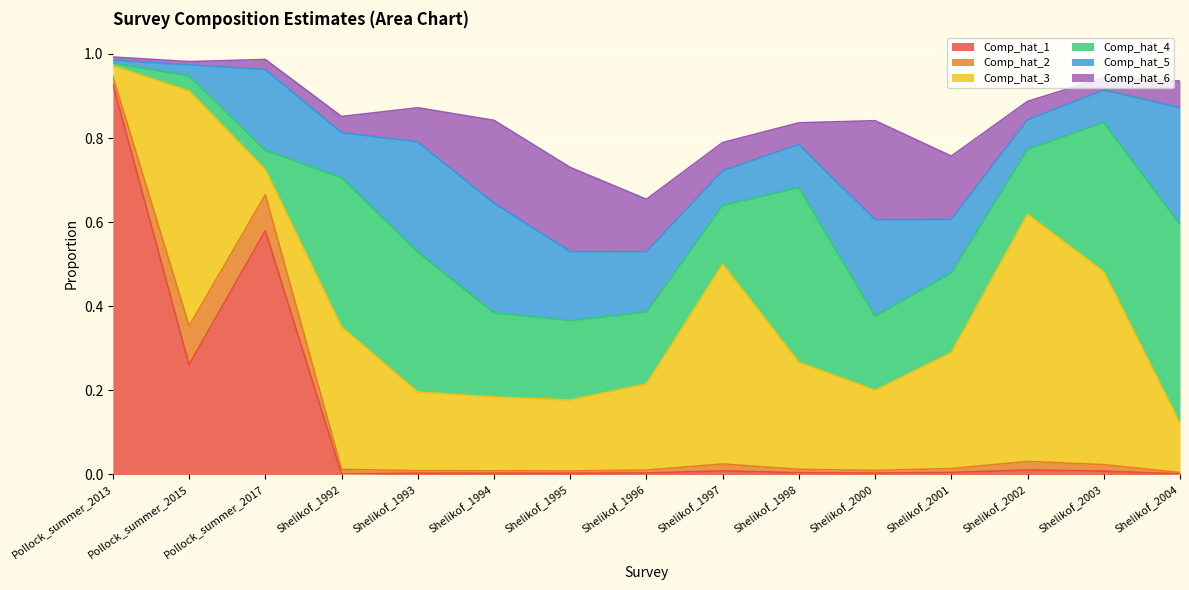

Rank the series at Shelikof_2002 from highest to lowest value.

Comp_hat_3, Comp_hat_4, Comp_hat_5, Comp_hat_6, Comp_hat_2, Comp_hat_1